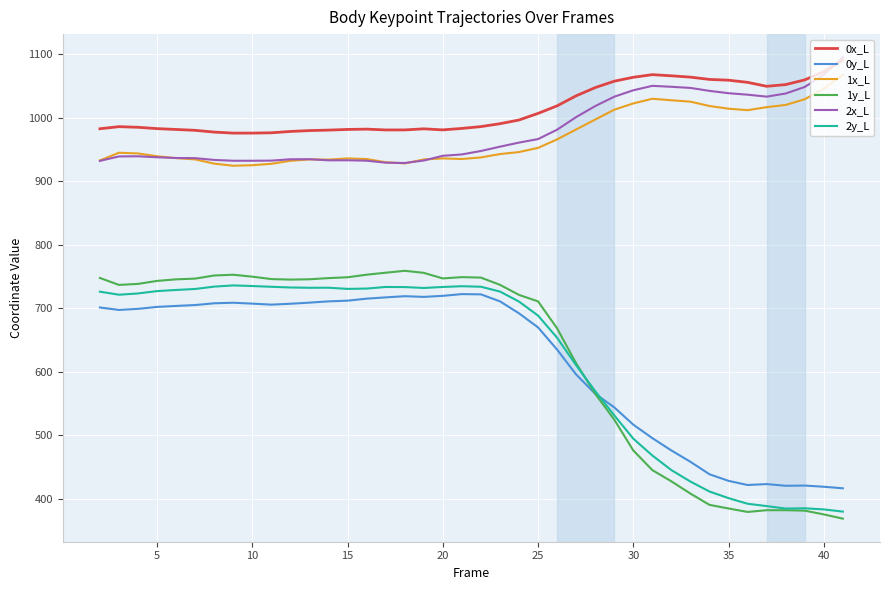

True or false: 1x_L has more than 2 interior local peaks.

True